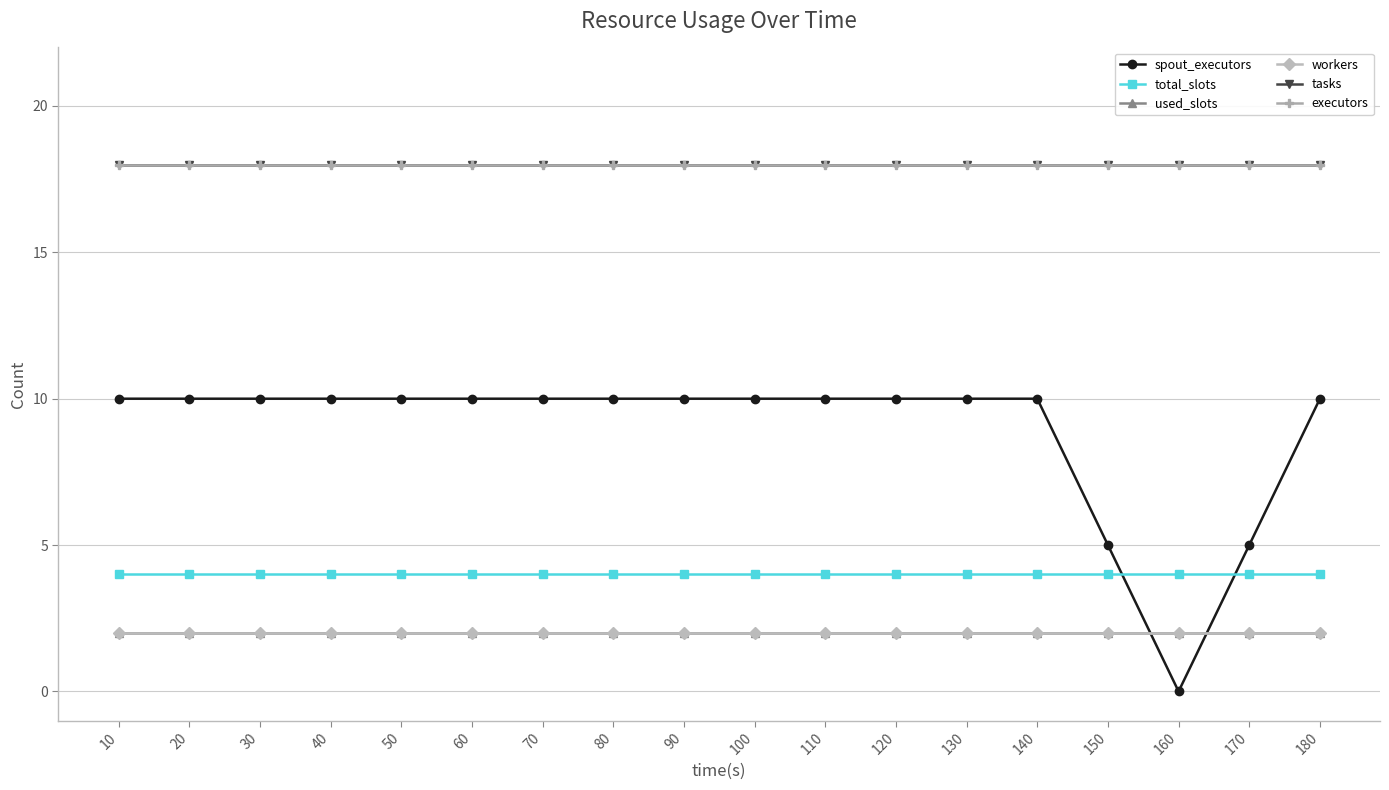

Does the chart have visible grid lines?

Yes